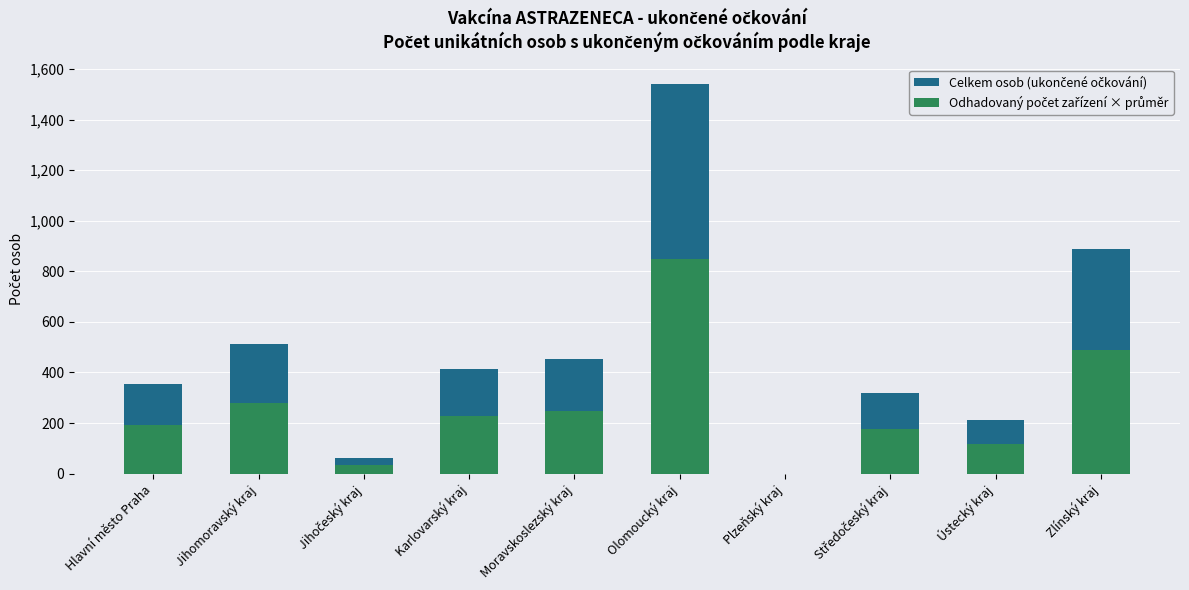

What is the spread (max minus min) of values at Hlavní město Praha?

160